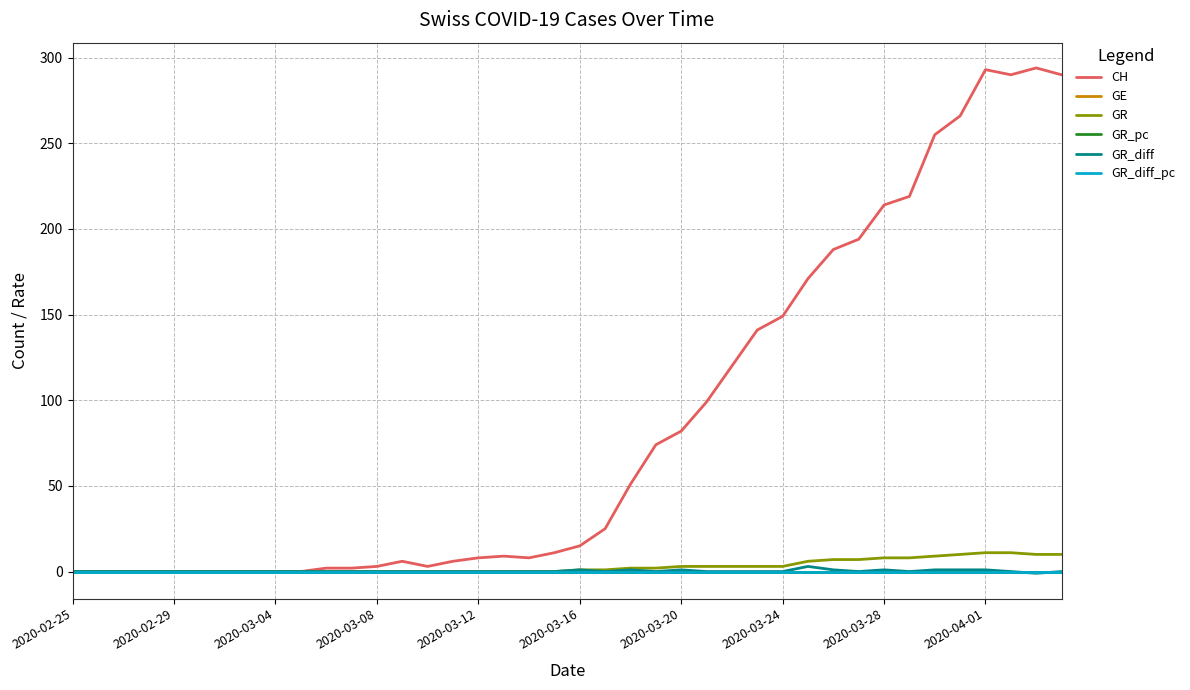

How many series are shown in this chart?

6